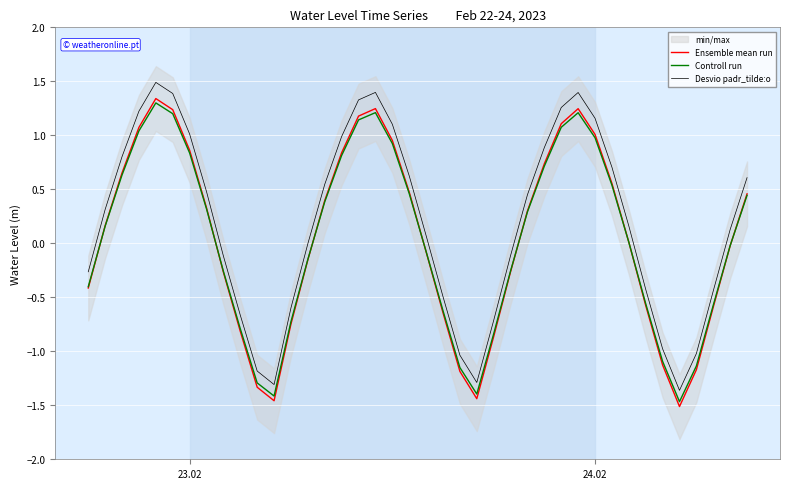

Which series has the largest total across all categories?

Desvio padr_tilde:o